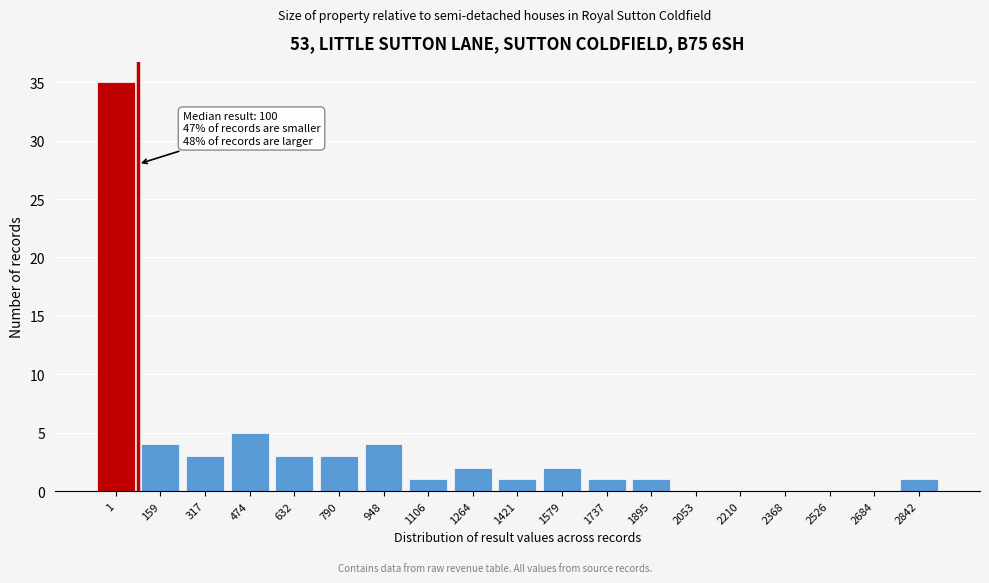

Reading left to right, list all the values displayed in this chart.

1=35	159=4	317=3	474=5	632=3	790=3	948=4	1106=1	1264=2	1421=1	1579=2	1737=1	1895=1	2053=0	2210=0	2368=0	2526=0	2684=0	2842=1